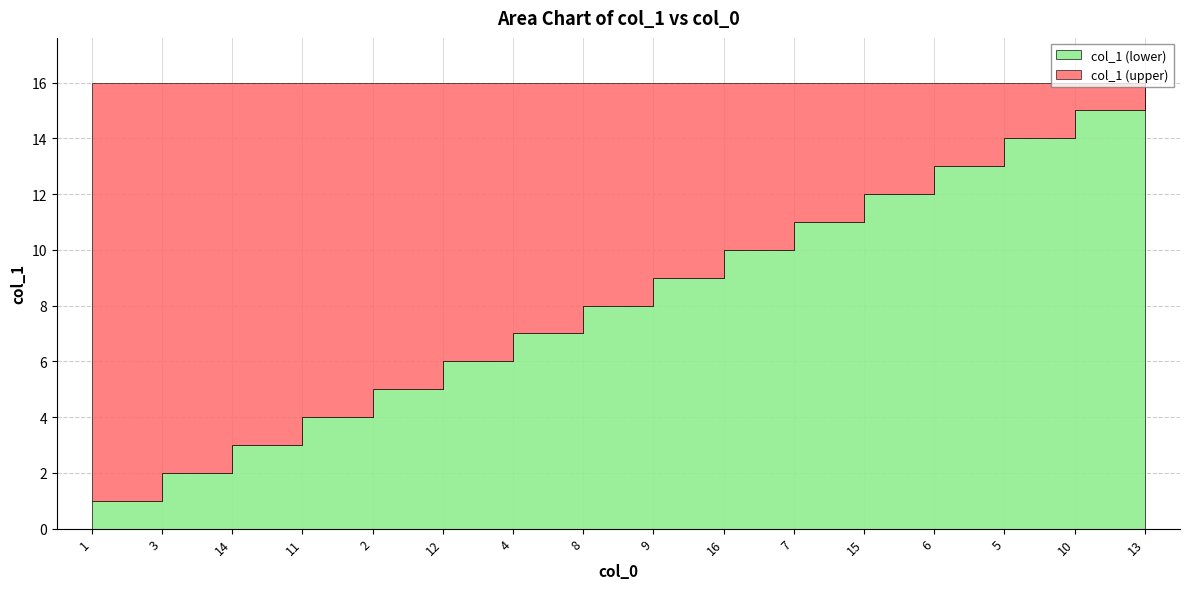

How many data points are above 9?

7